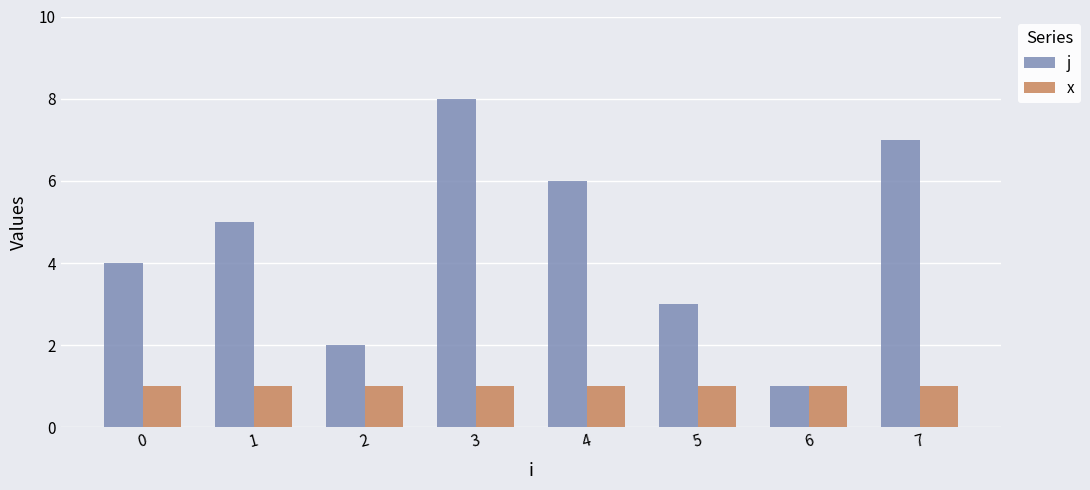

The value of j at 1 is 5. True or false?

True